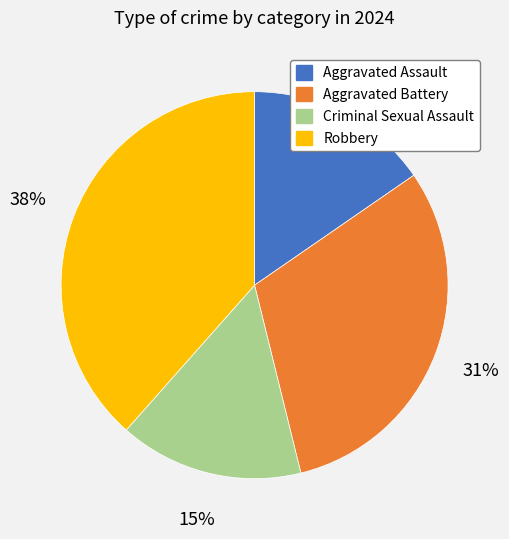

True or false: Aggravated Battery accounts for 26% of the total.

False